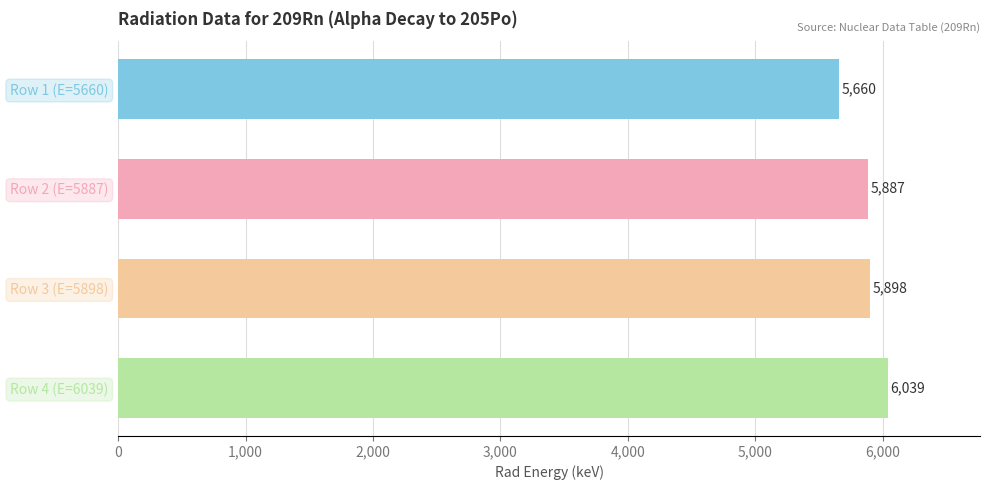

Does the chart contain stacked bars?

No